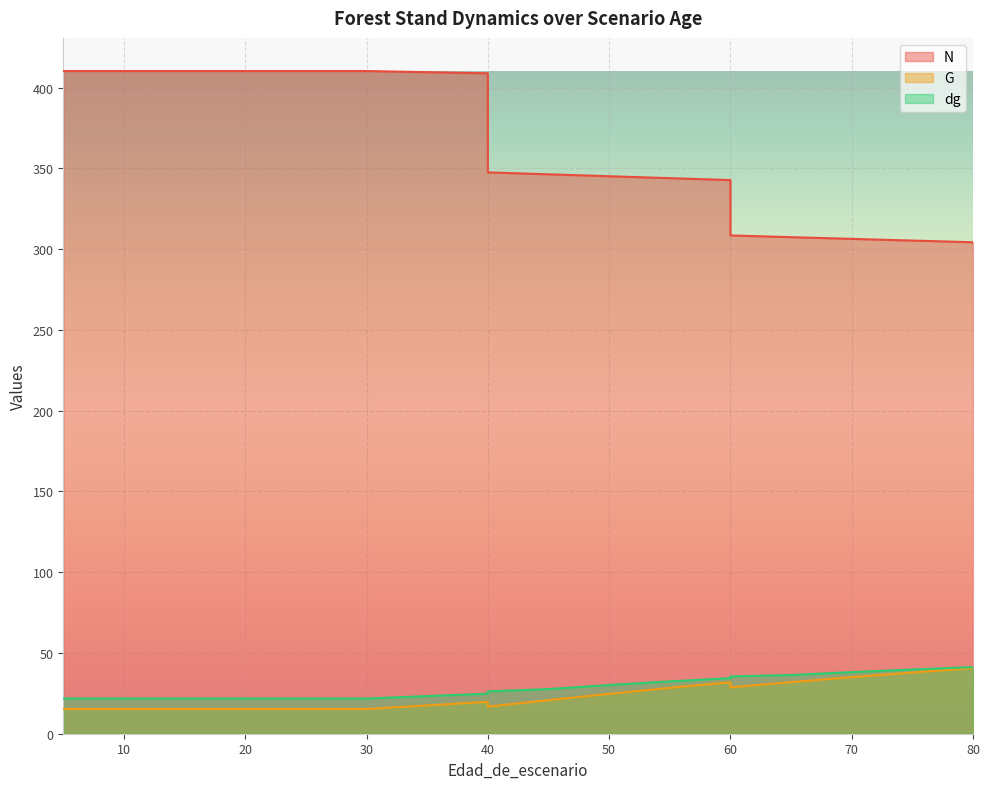

Is the value of N at 45 greater than the value of dg at 20?

Yes